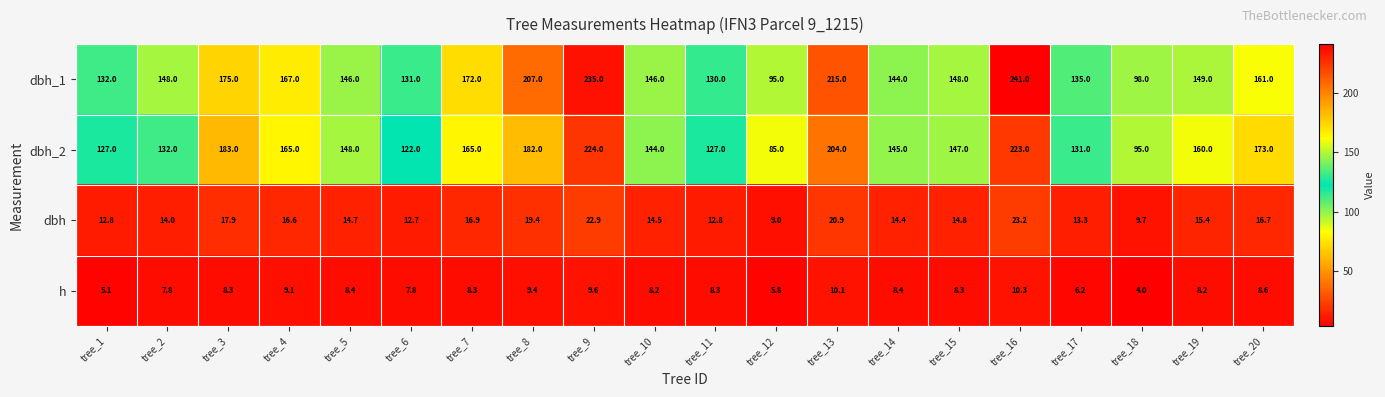

What is the highest value of the h series?

10.3